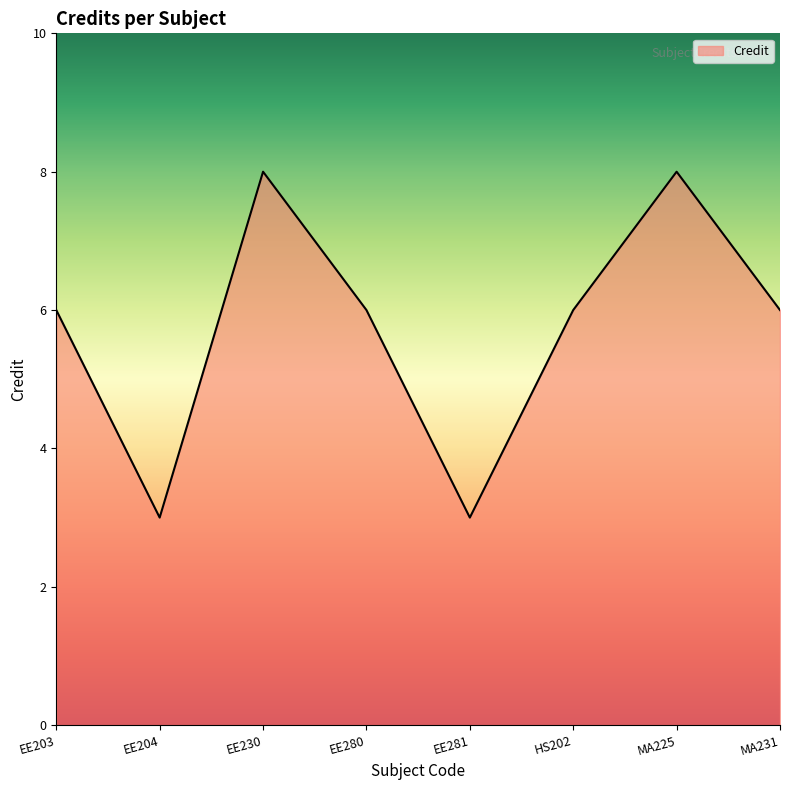

Approximately how many times larger is the value at EE204 compared to HS202?

0.5